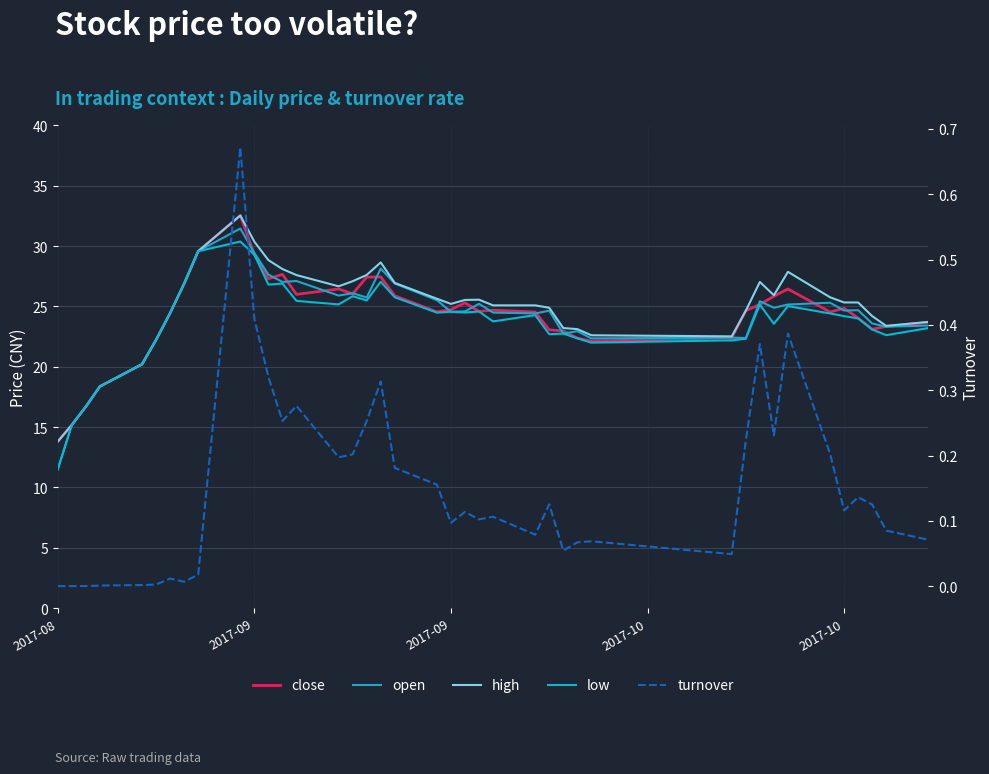

What are all the series names shown in the legend?

close, open, high, low, turnover